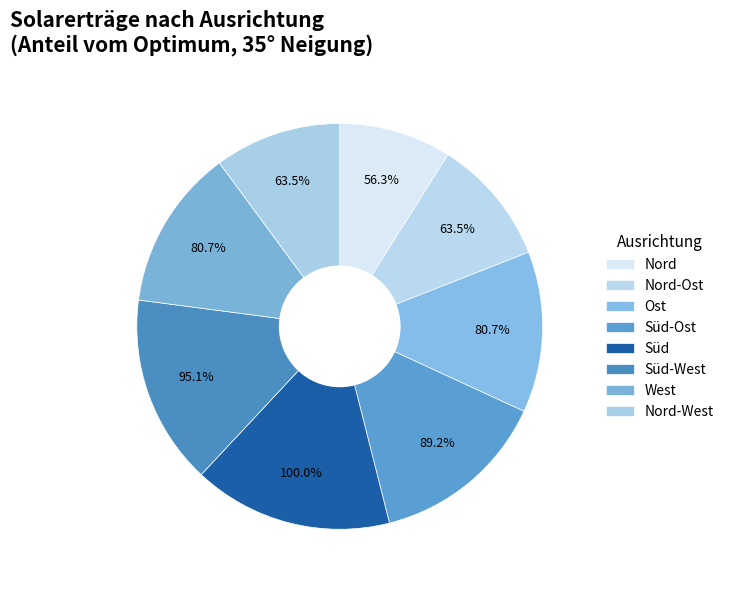

What is the smallest slice in the pie chart?

Nord